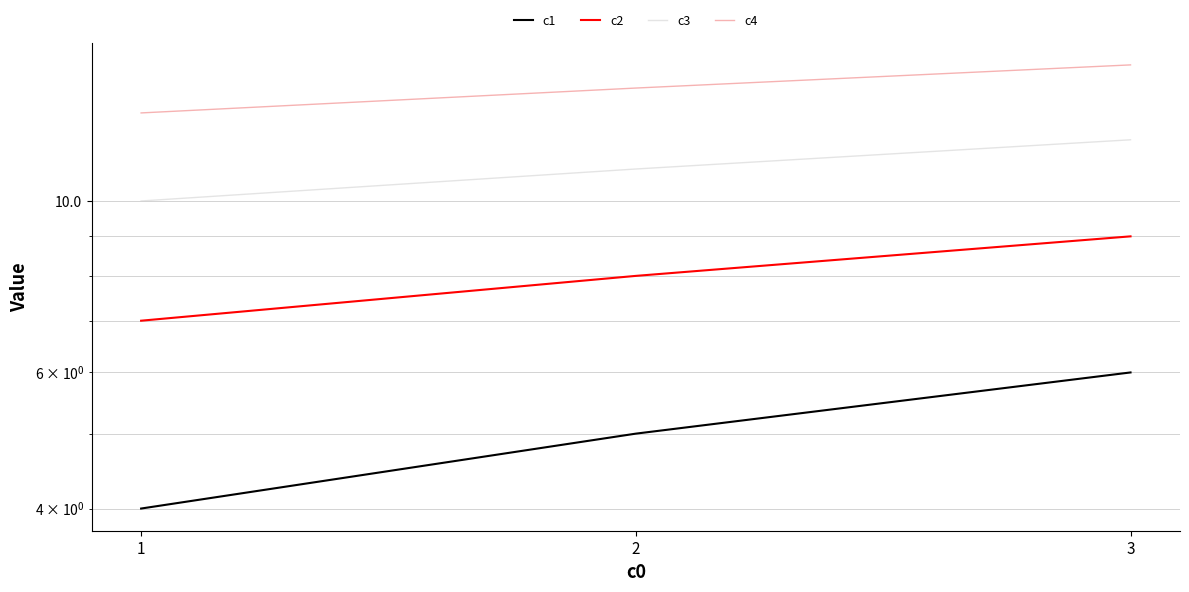

Reading right to left, transcribe all the data shown in this chart.

c1: 3=6	2=5	1=4
c2: 3=9	2=8	1=7
c3: 3=12	2=11	1=10
c4: 3=15	2=14	1=13